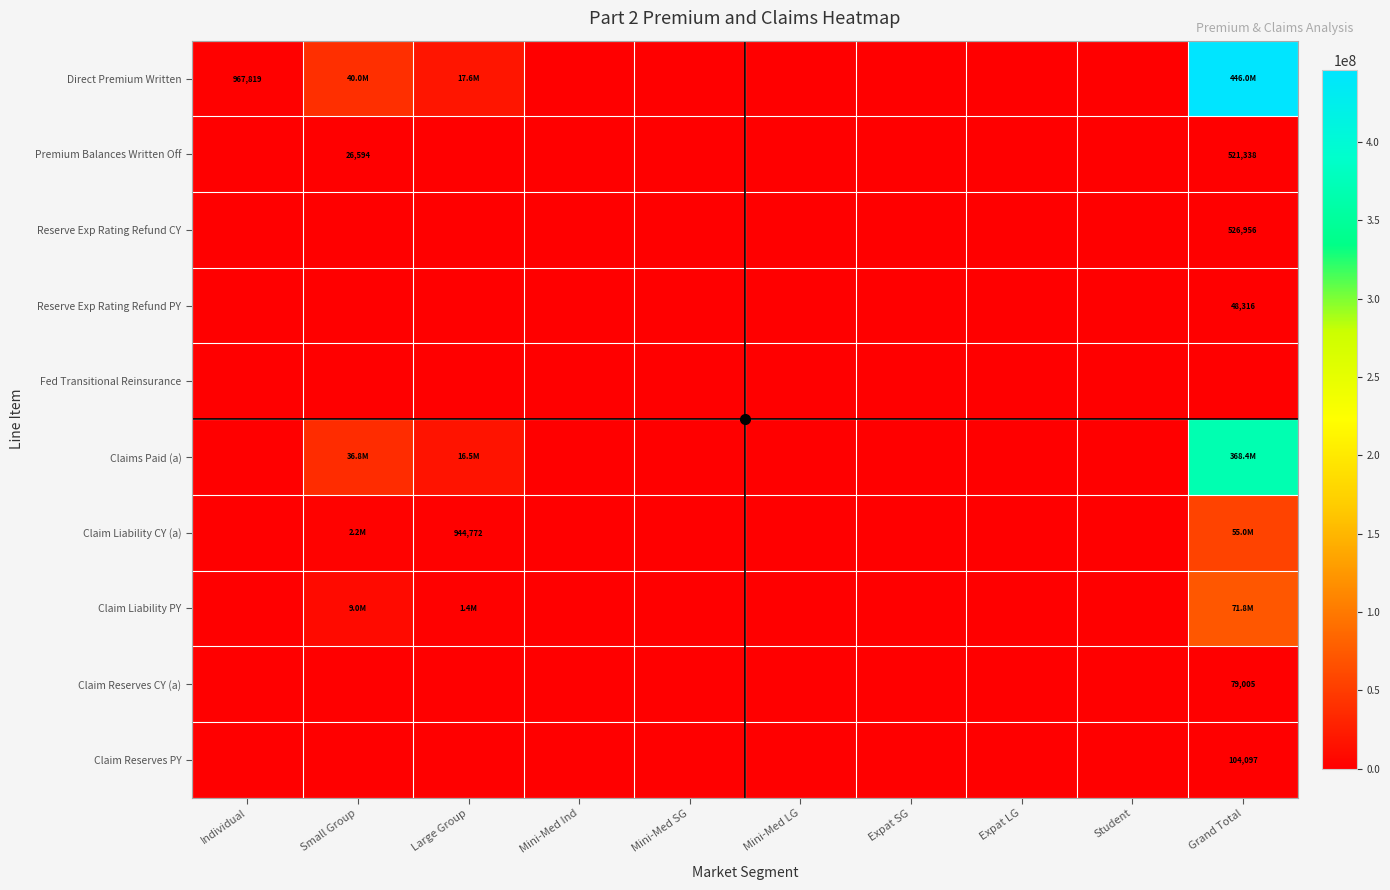

Which series changed the most between Mini-Med Ind and Grand Total?

Direct Premium Written